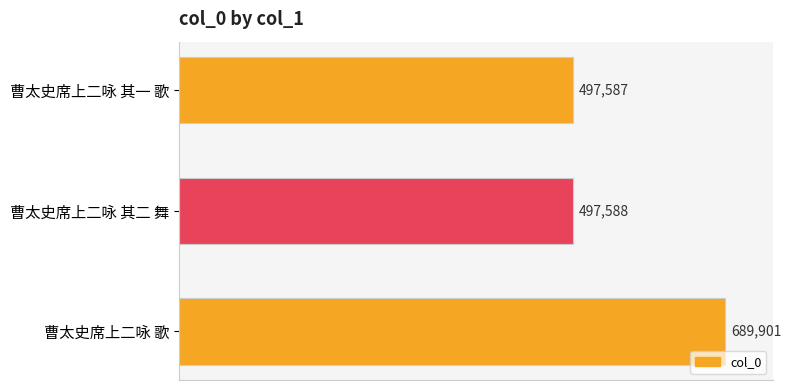

Reading top to bottom, list all the values displayed in this chart.

497587	497588	689901